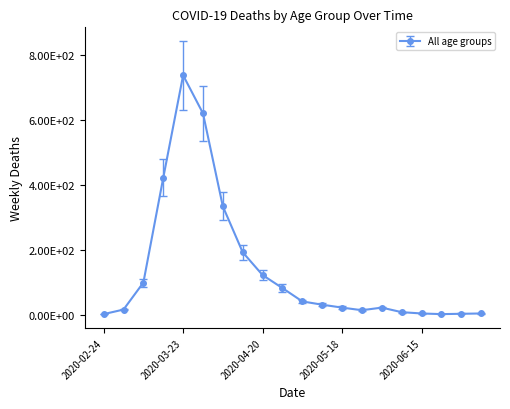

Is this an area chart (filled region under the line)?

No